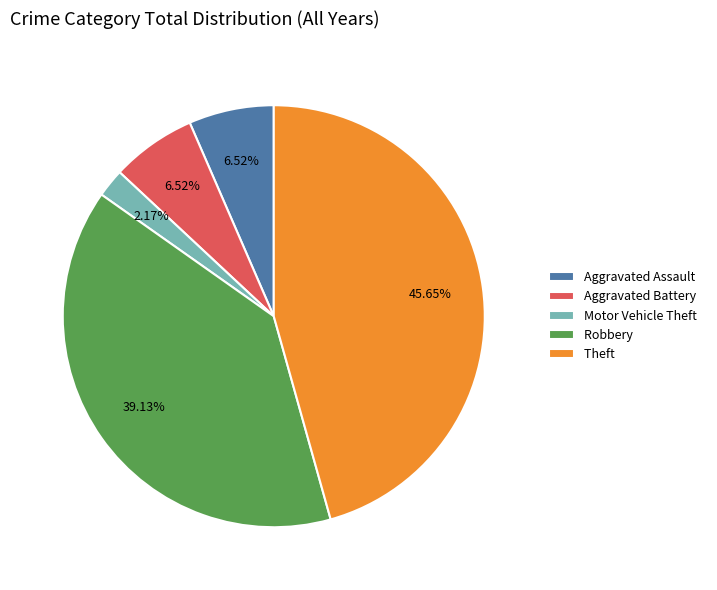

Which slice is the largest?

Theft